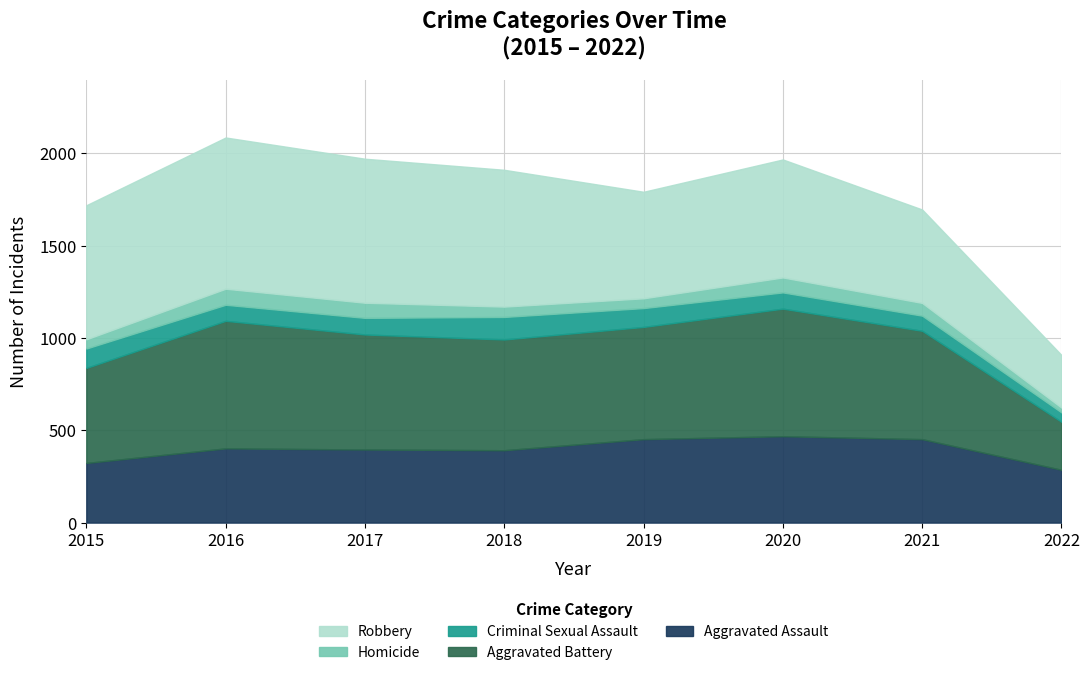

List the series in order of their peak value, highest first.

Robbery, Aggravated Battery, Aggravated Assault, Criminal Sexual Assault, Homicide